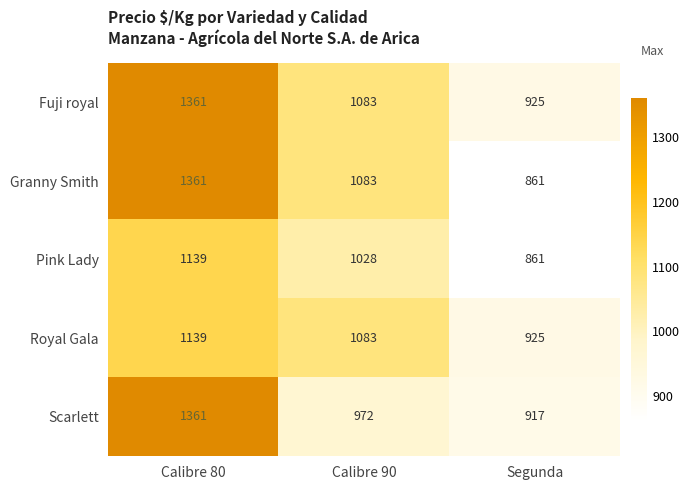

Which category has the lowest value across all series?

Segunda